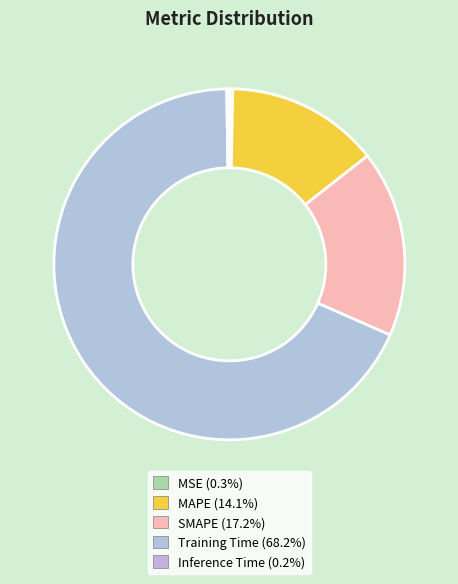

How many segments does this pie chart have?

5